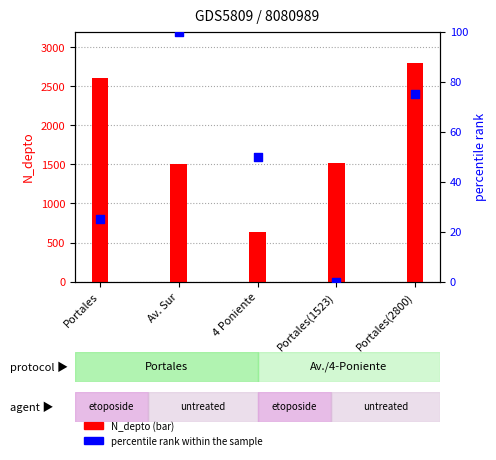

At which category is the sum across all series the highest?

Portales(2800)